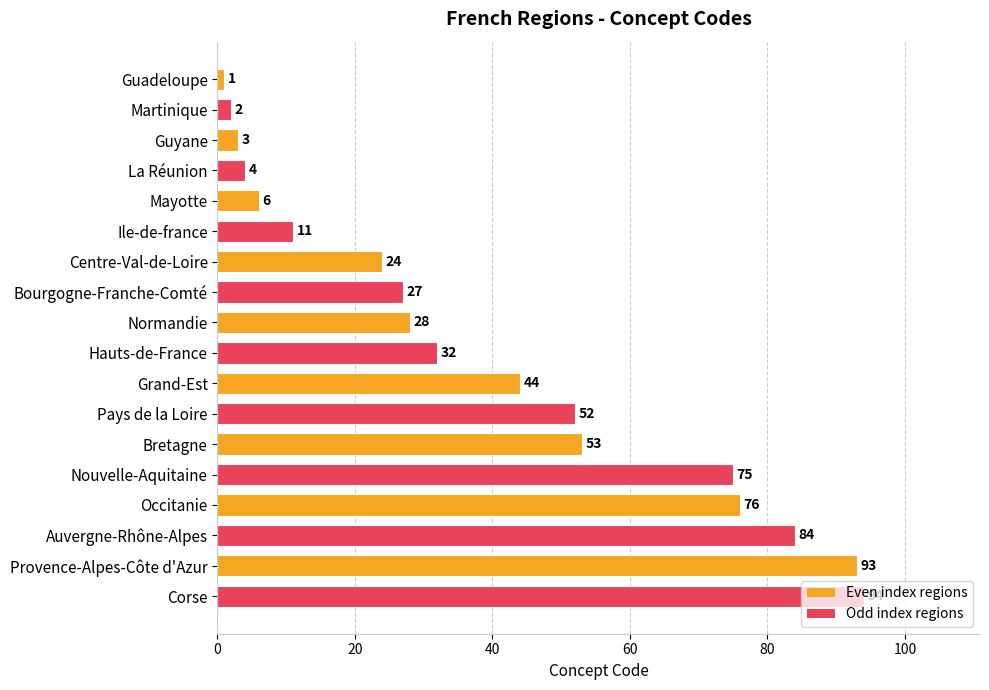

Read the value at Occitanie, to the nearest 5.

75